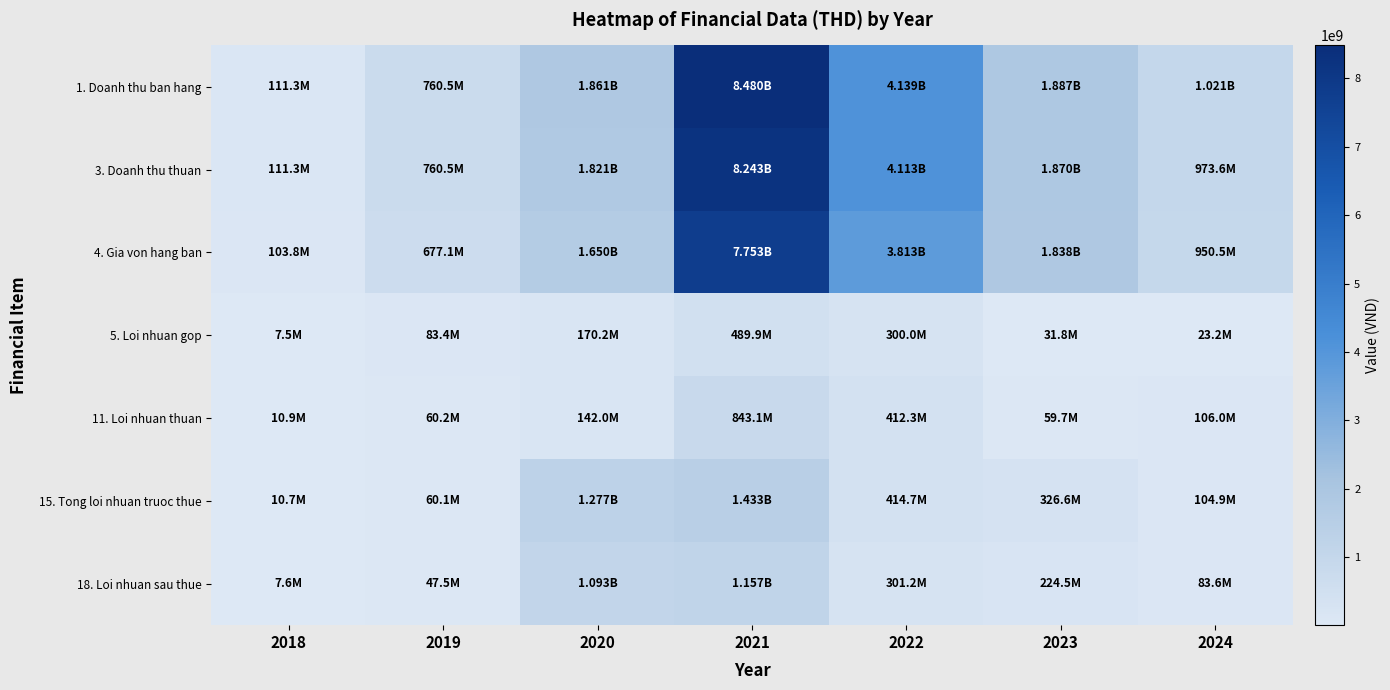

Between 2019 and 2022, which is larger?

2022